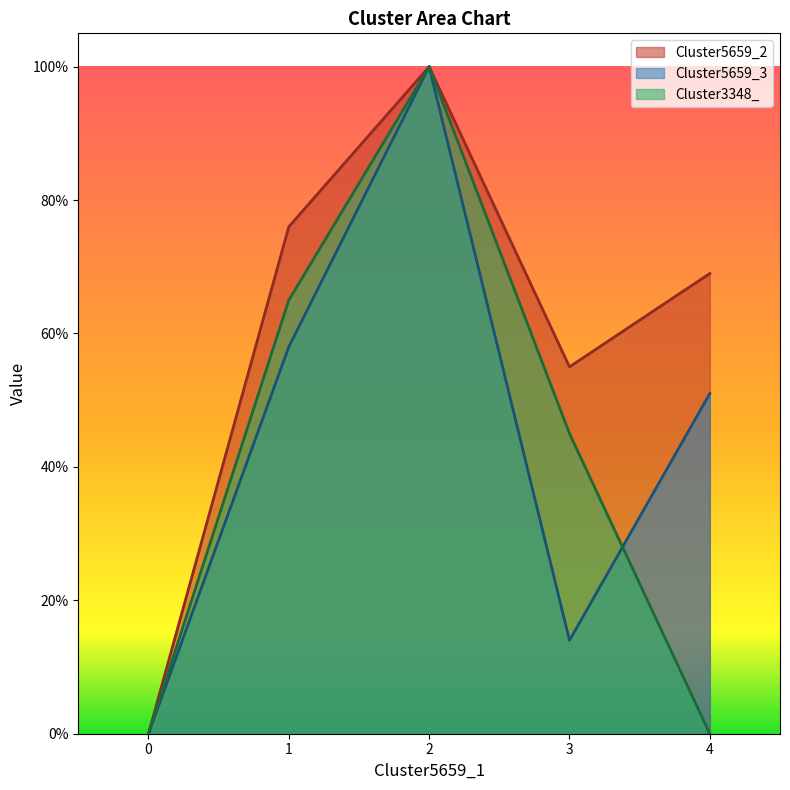

What is the maximum value shown in the chart?

1.0